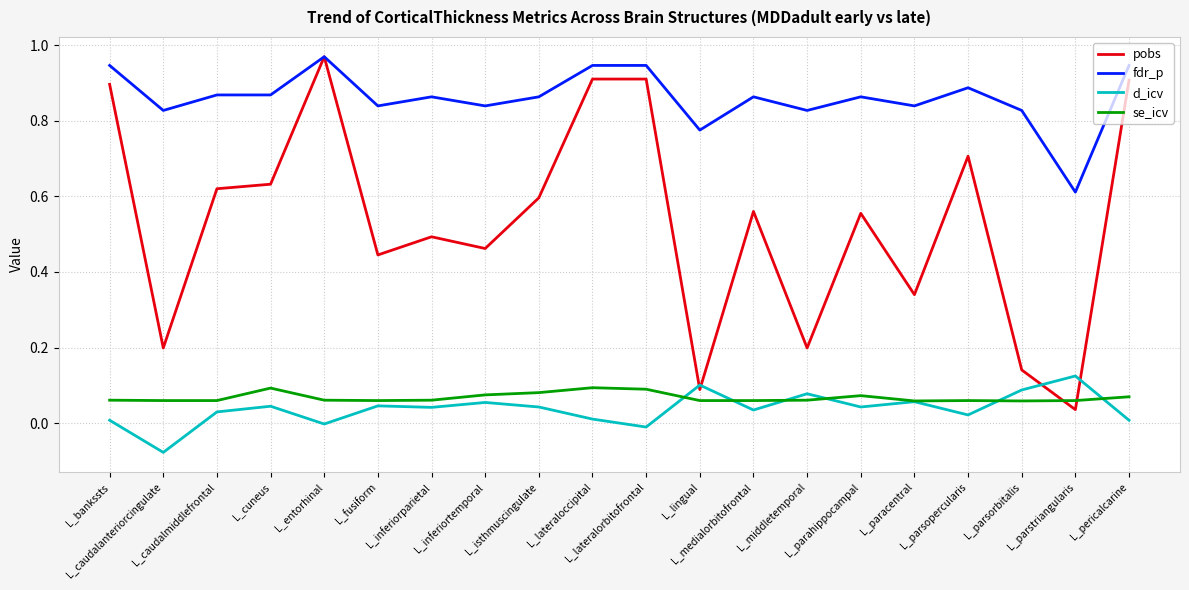

True or false: fdr_p and se_icv intersect in this chart.

False